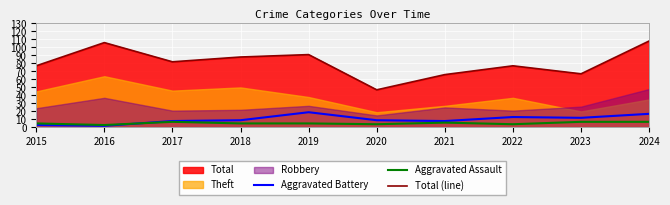

Is the value of Total (line) at 2019 greater than the value of Aggravated Assault at 2023?

Yes